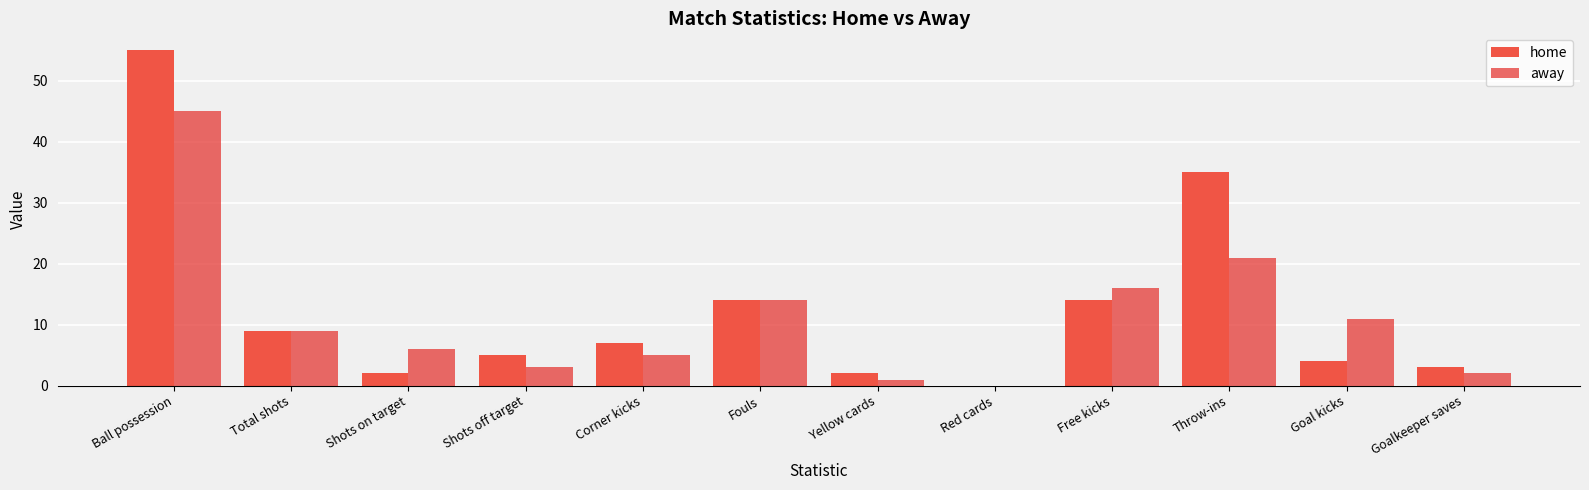

How many categories are shown in the chart?

12